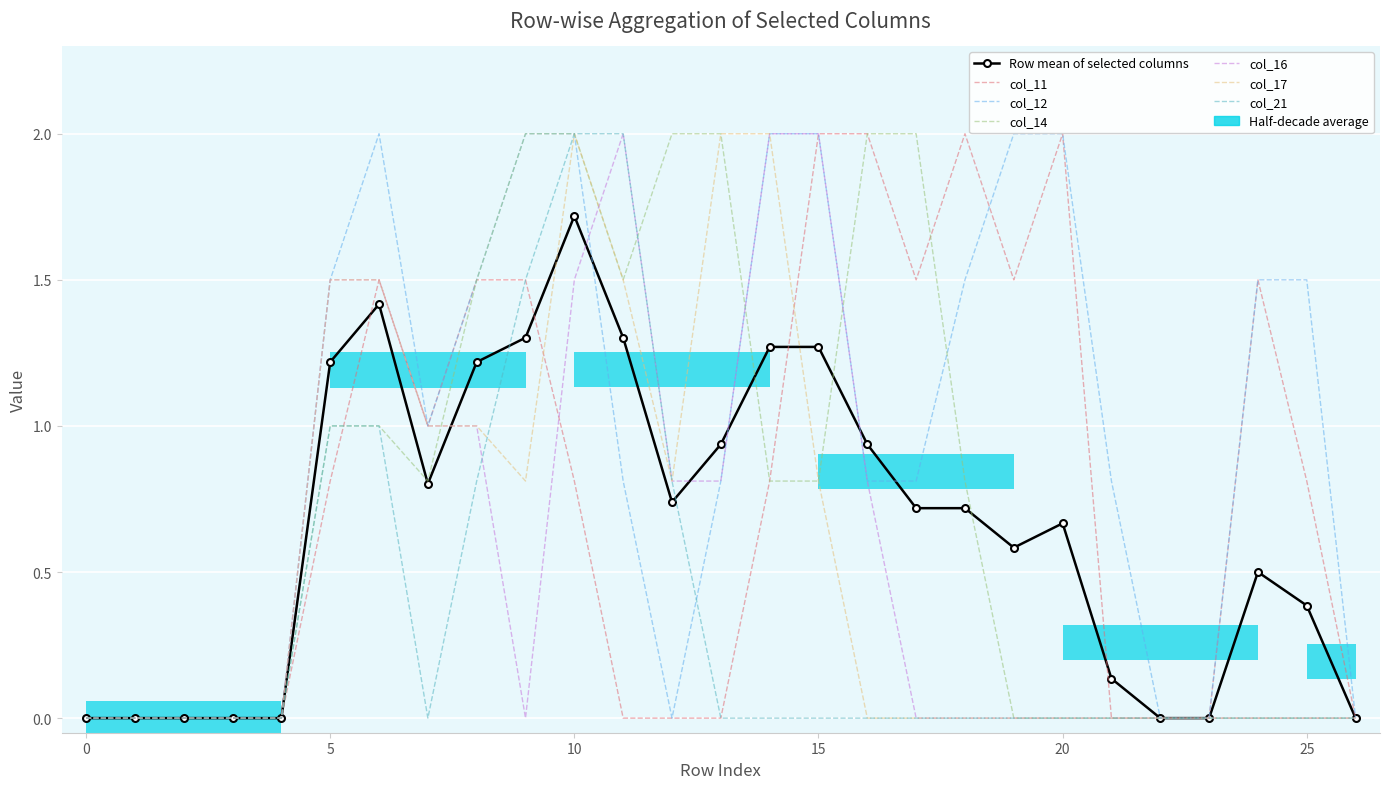

How many interior local valleys does the col_12 series have?

2